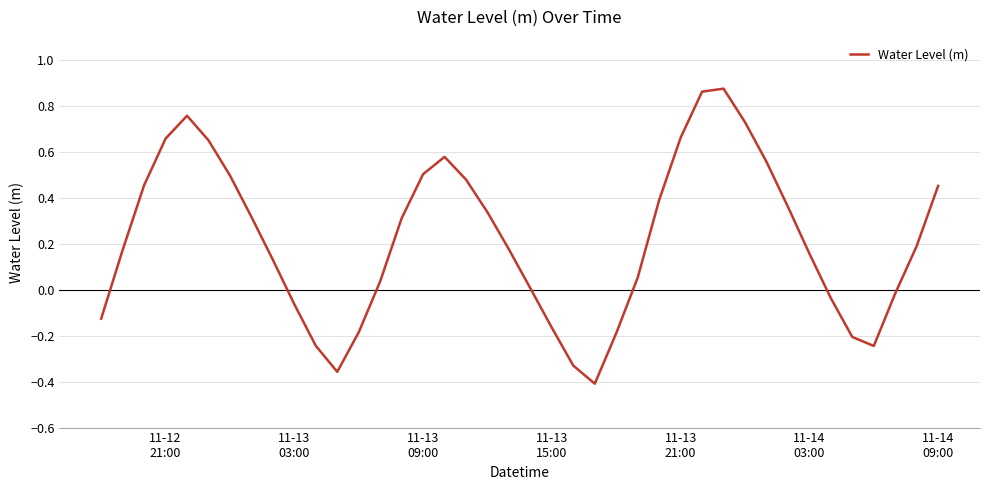

What is the difference between the maximum and minimum values?

1.3